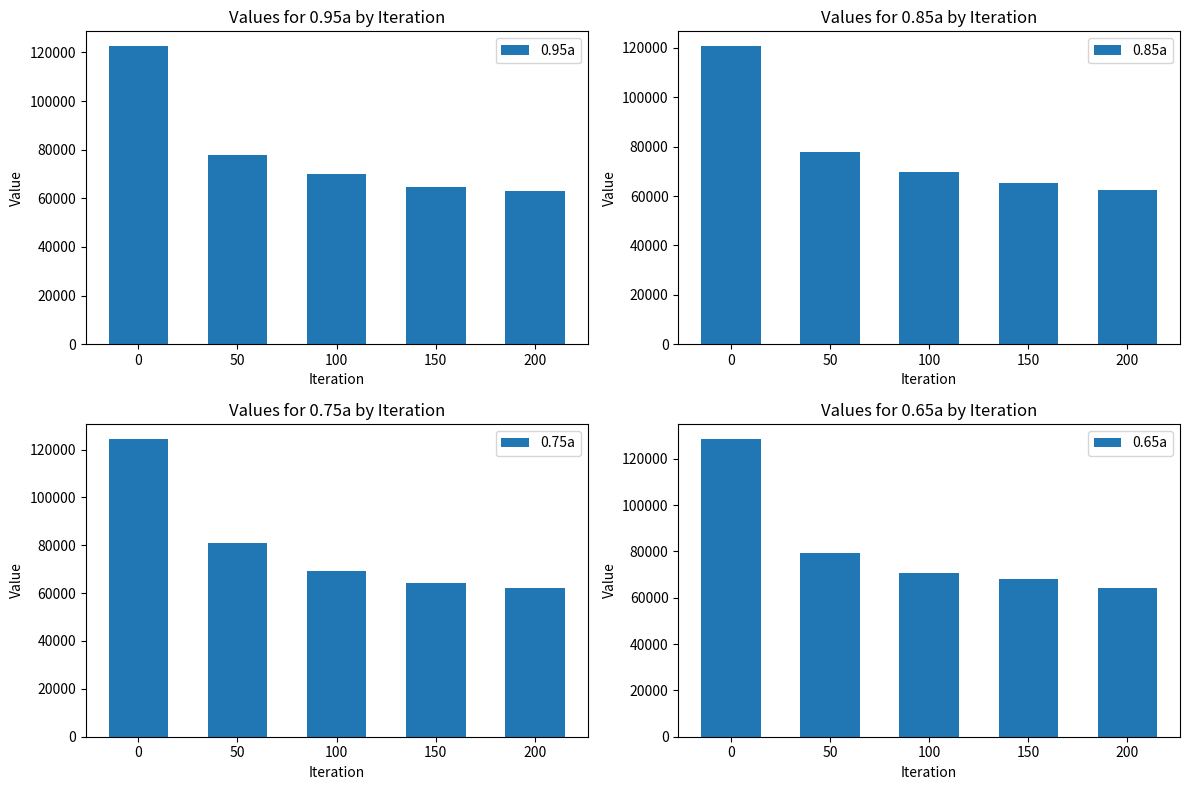

Reading left to right, extract all data points from this chart.

0.95a: 122559.3	77670.1	69863.3	64780.8	62872.8
0.85a: 120660.1	77747.8	69724.5	65409.3	62497.4
0.75a: 124504.9	80913.9	69225.3	64020.5	61937.1
0.65a: 128666.1	79510.5	70610.9	68096.2	64350.8